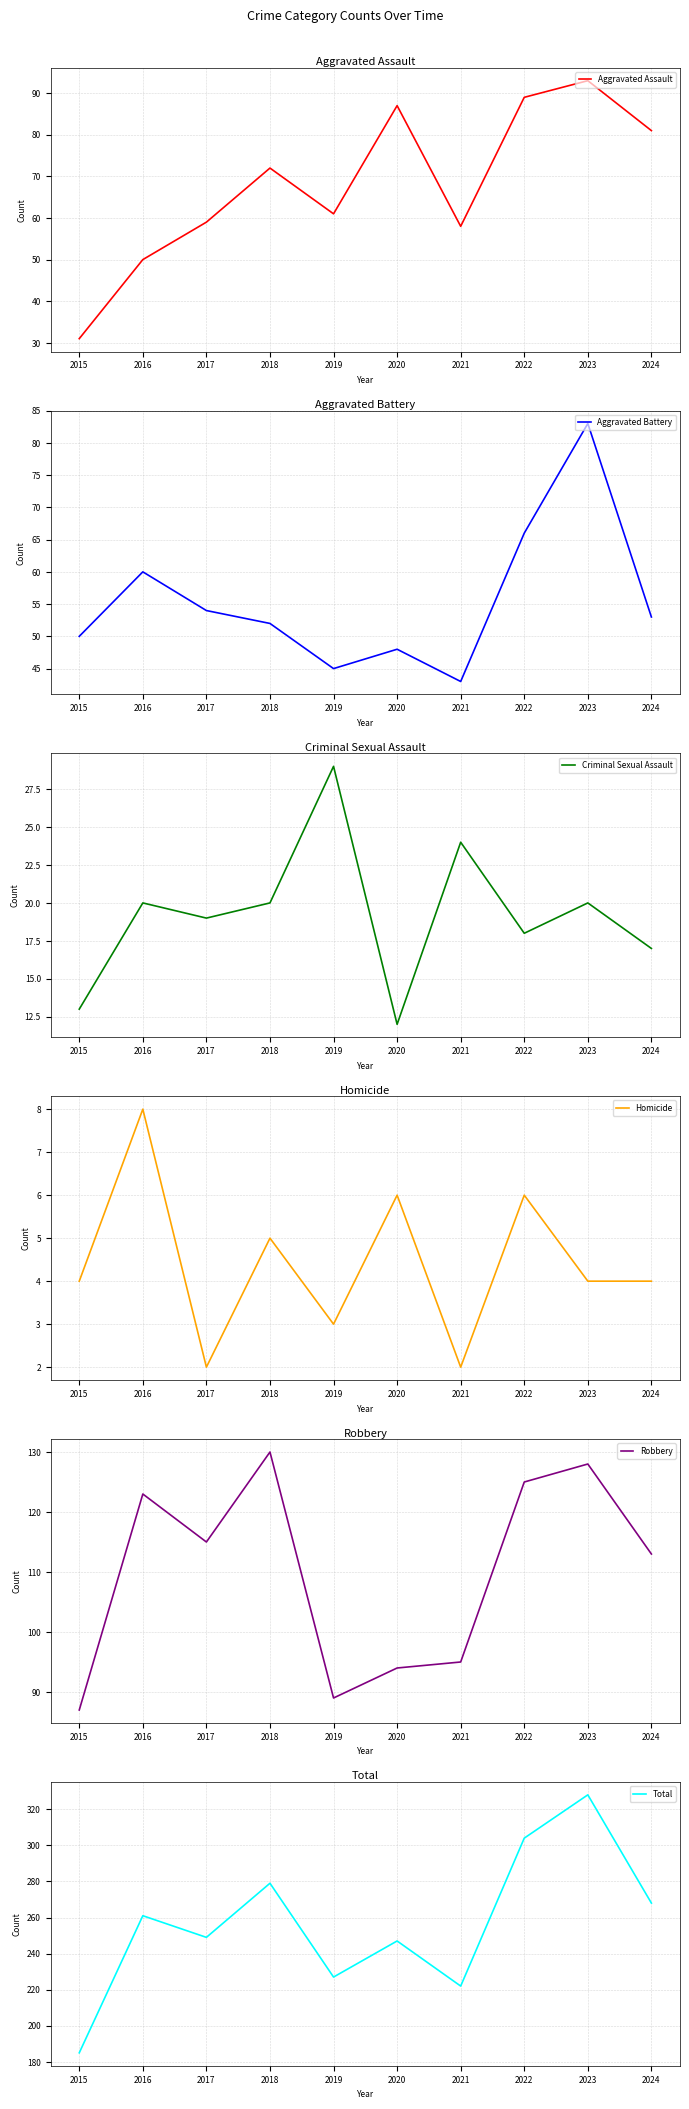

Reading right to left, transcribe all the data shown in this chart.

Aggravated Assault: 81	93	89	58	87	61	72	59	50	31
Aggravated Battery: 53	83	66	43	48	45	52	54	60	50
Criminal Sexual Assault: 17	20	18	24	12	29	20	19	20	13
Homicide: 4	4	6	2	6	3	5	2	8	4
Robbery: 113	128	125	95	94	89	130	115	123	87
Total: 268	328	304	222	247	227	279	249	261	185